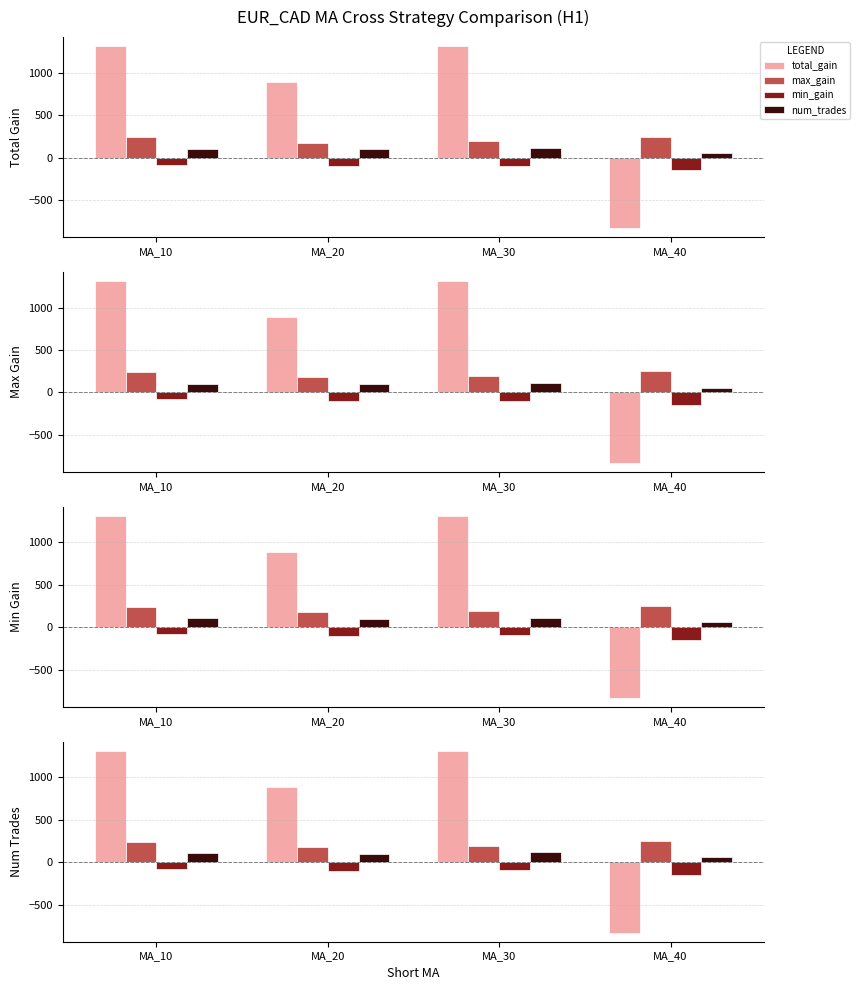

Rank the series by their maximum value, from highest to lowest.

total_gain, max_gain, num_trades, min_gain